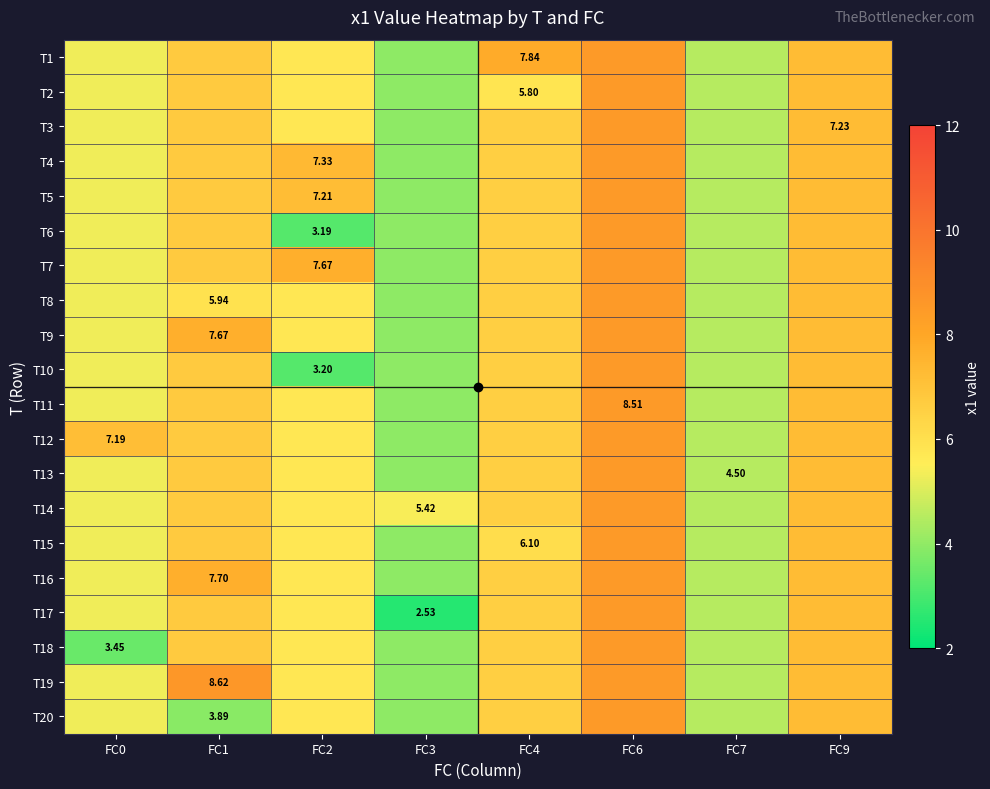

Which label corresponds to the smallest value in the chart?

FC3